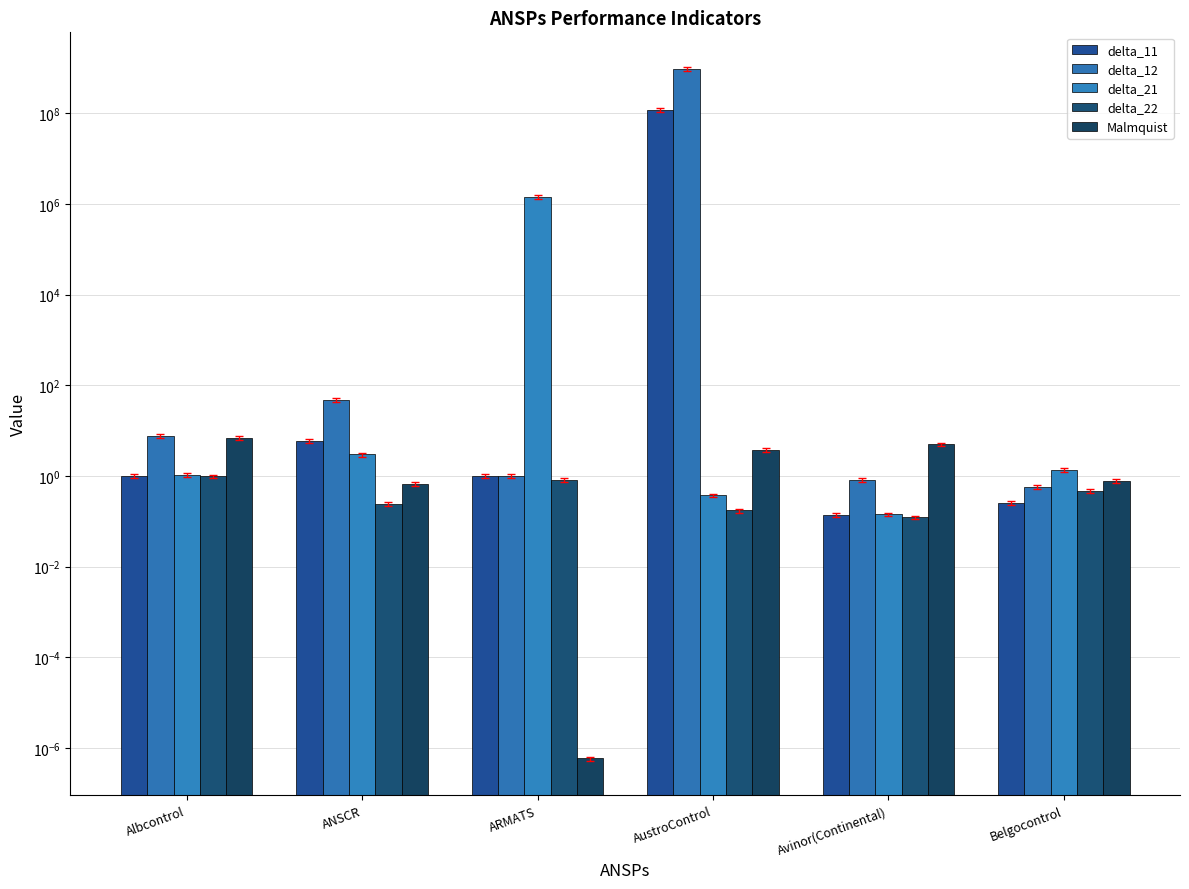

What is the total value across all series at Belgocontrol?

3.5